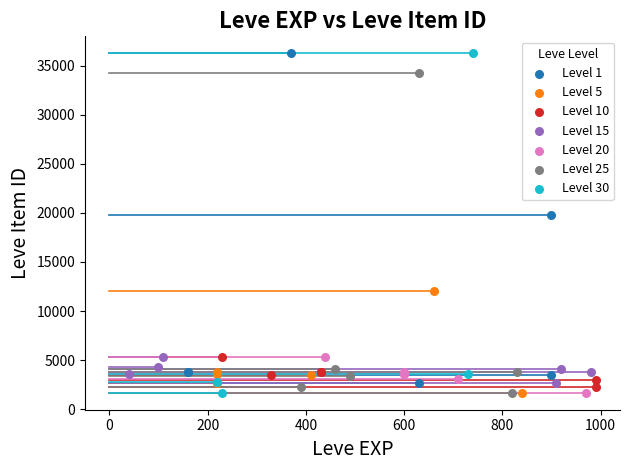

What are all the series names shown in the legend?

Level 1, Level 5, Level 10, Level 15, Level 20, Level 25, Level 30